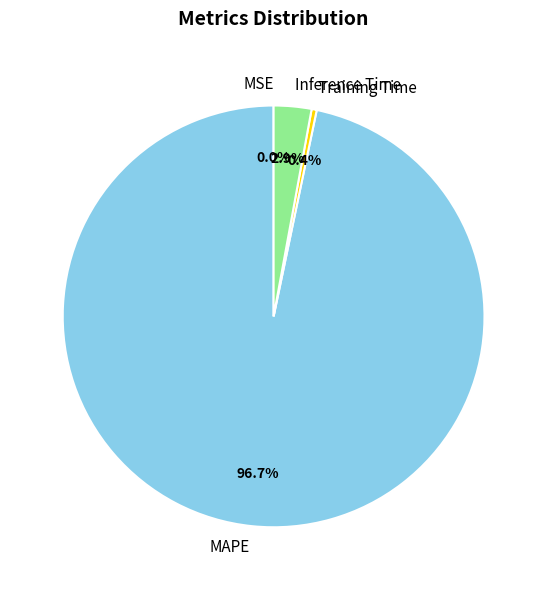

Does MAPE represent more than half of the total?

Yes